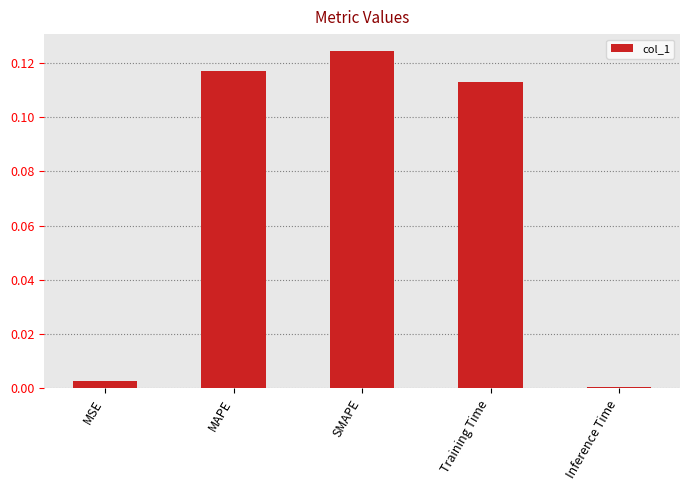

Are the bars grouped side by side (vs. stacked)?

No